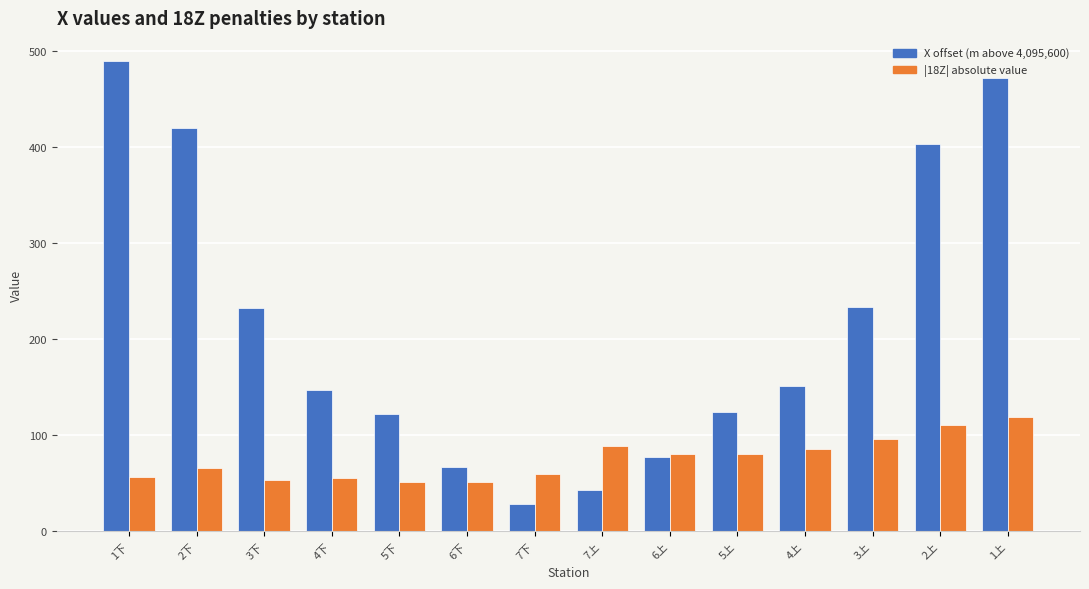

What is the maximum value shown in the chart?

489.4